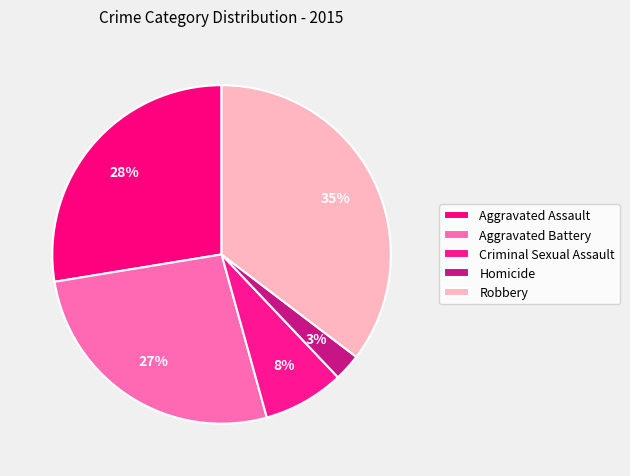

To the nearest percent, what percentage of the pie is Aggravated Battery?

27%